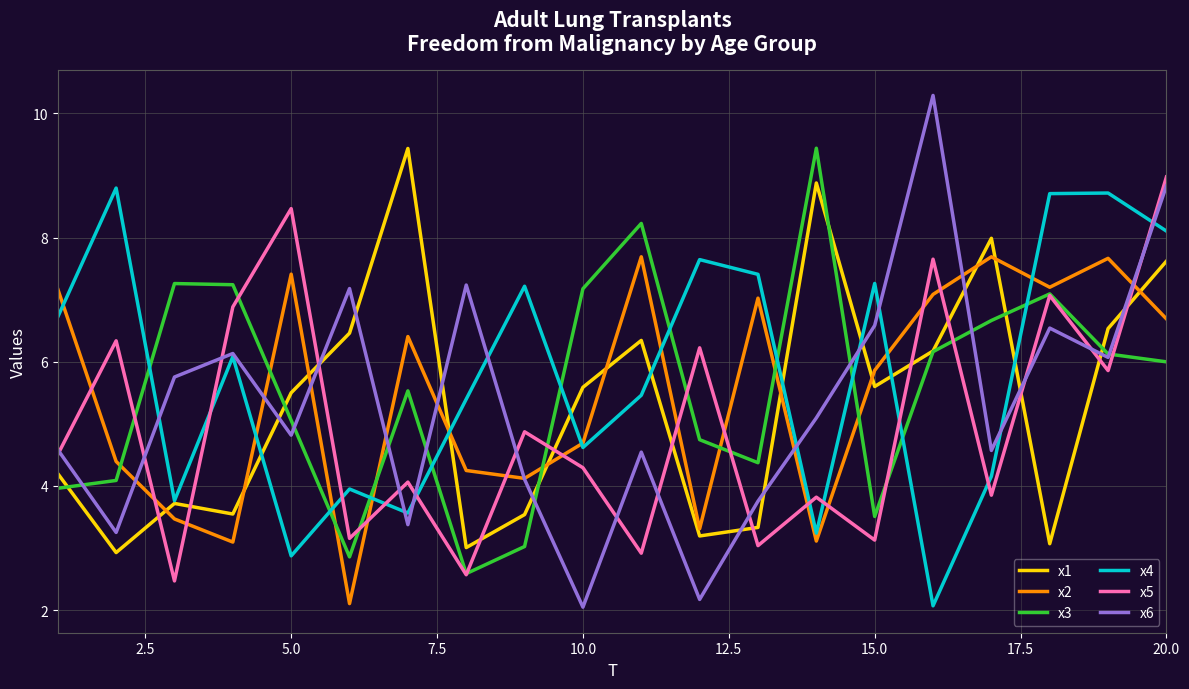

True or false: x6 and x1 cross at least once.

True